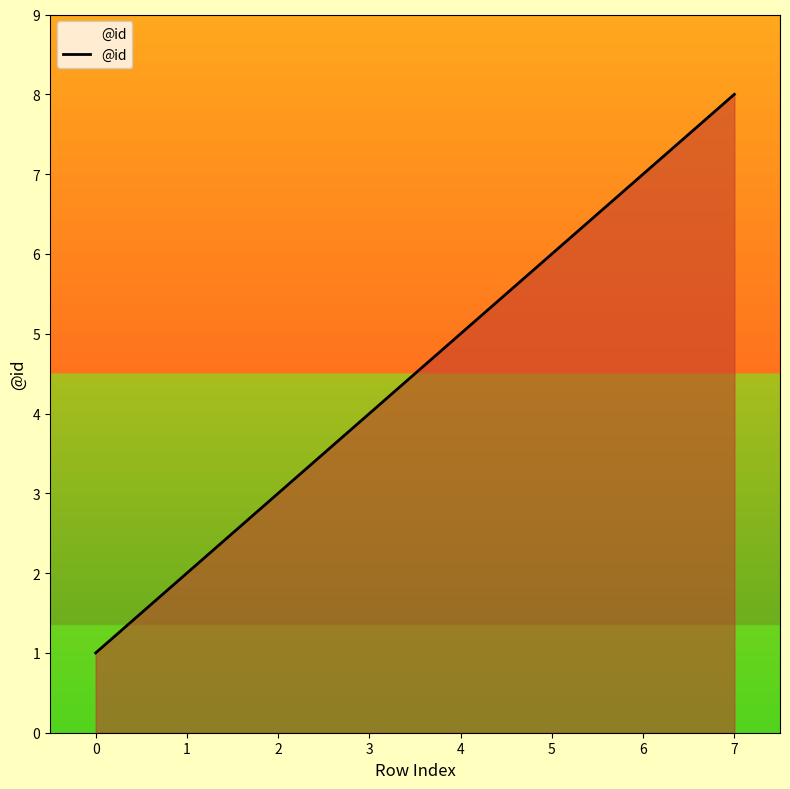

What is the greatest value displayed?

8